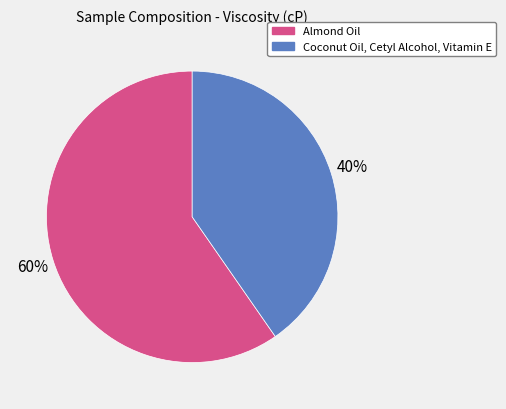

Combined, do Coconut Oil, Cetyl Alcohol, Vitamin E and Almond Oil account for over 50%?

Yes